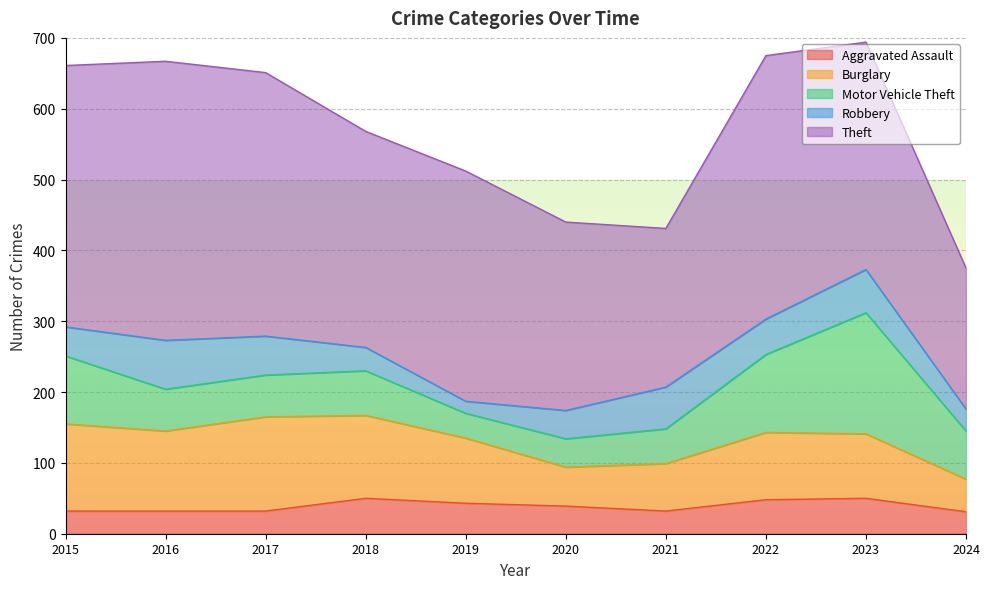

What is the maximum value shown in the chart?

394